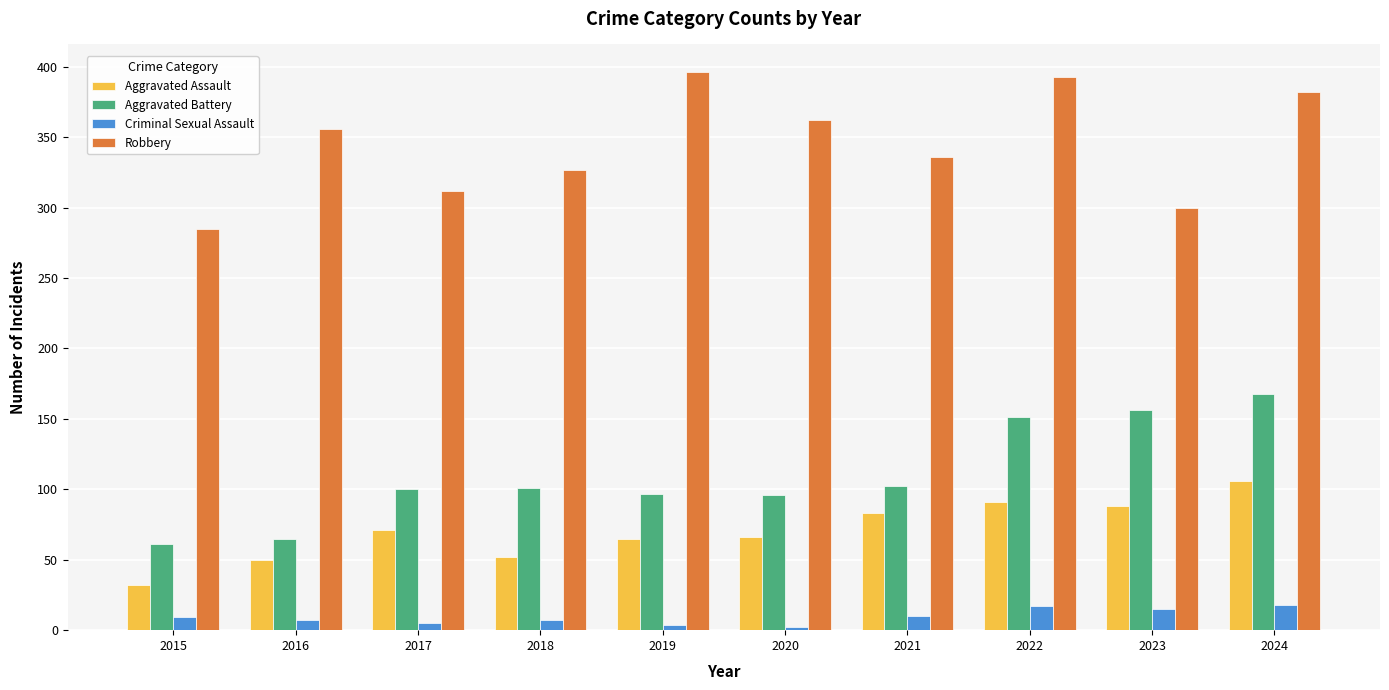

What is the spread (max minus min) of values at 2021?

326